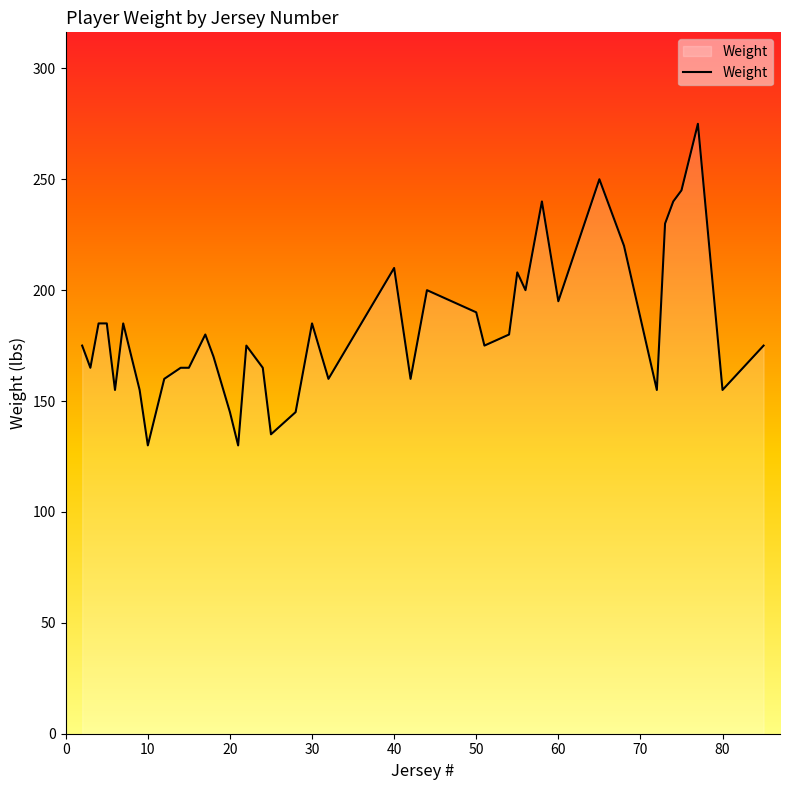

What is the smallest value displayed?

130